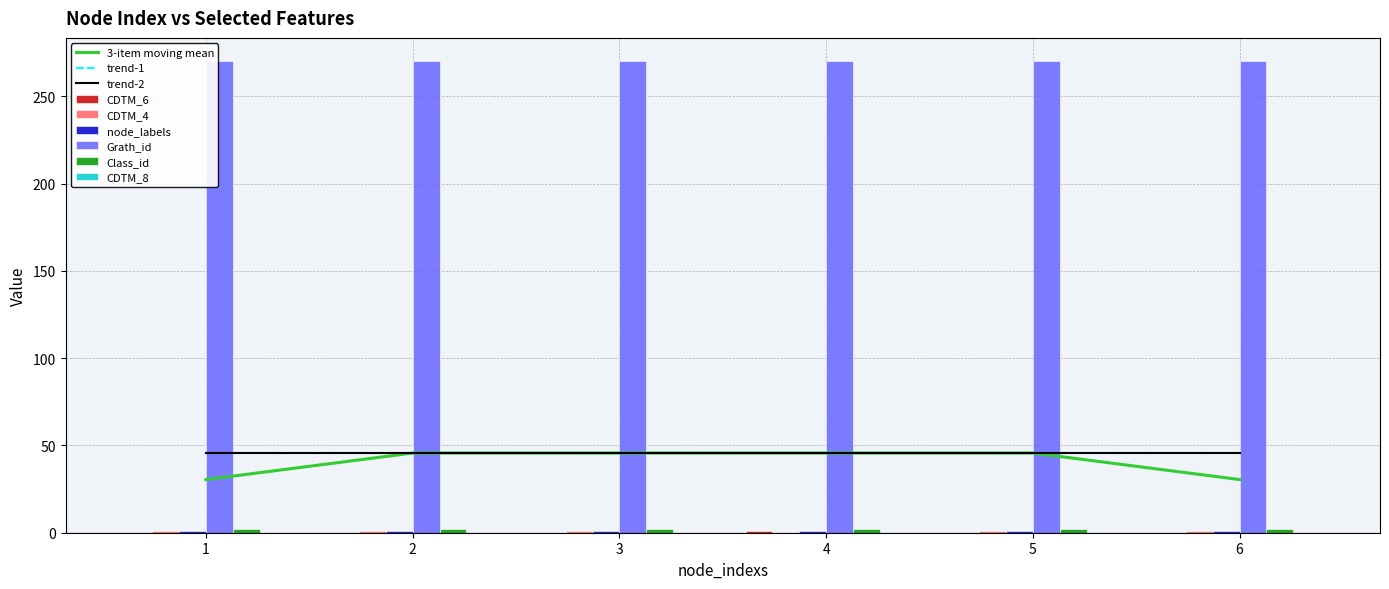

How many groups of bars are there?

6